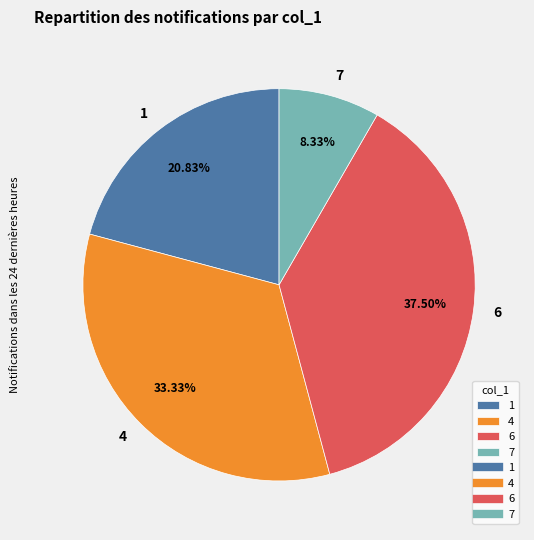

Between 4 and 1, which is larger?

4